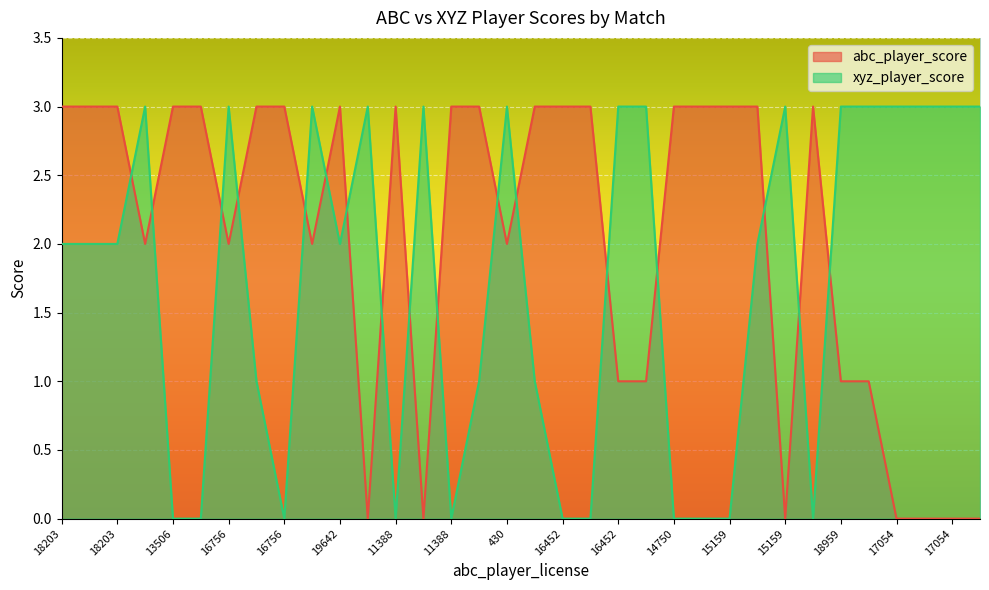

After their last crossing, which series has the higher values: xyz_player_score or abc_player_score?

xyz_player_score